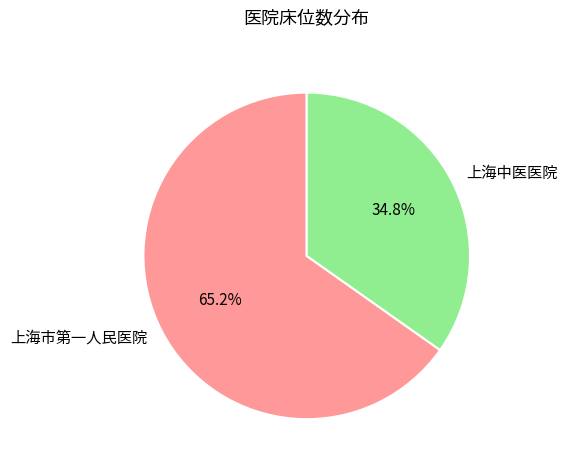

True or false: 上海中医医院 accounts for 35% of the total.

True